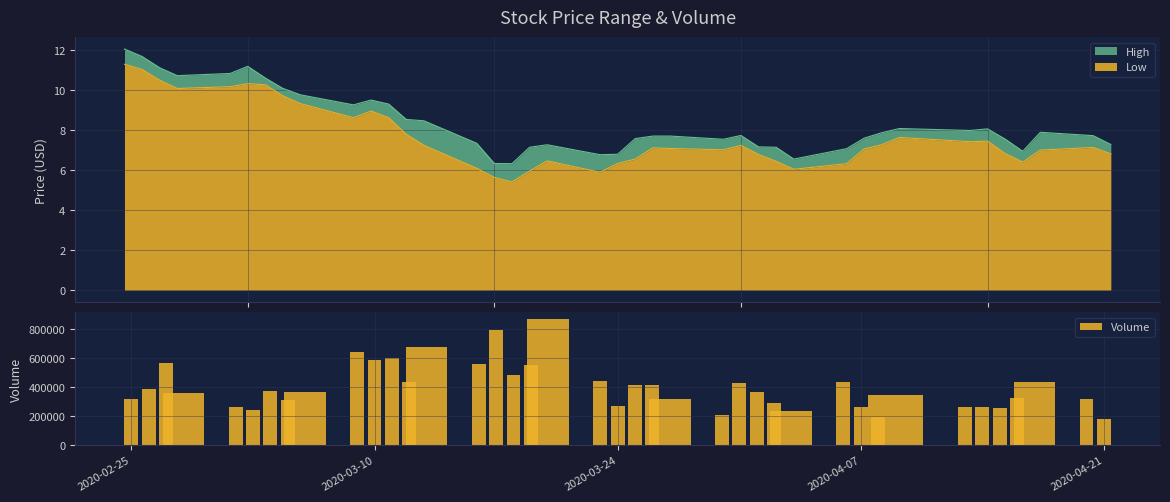

What is the highest value of the Volume series?

870500